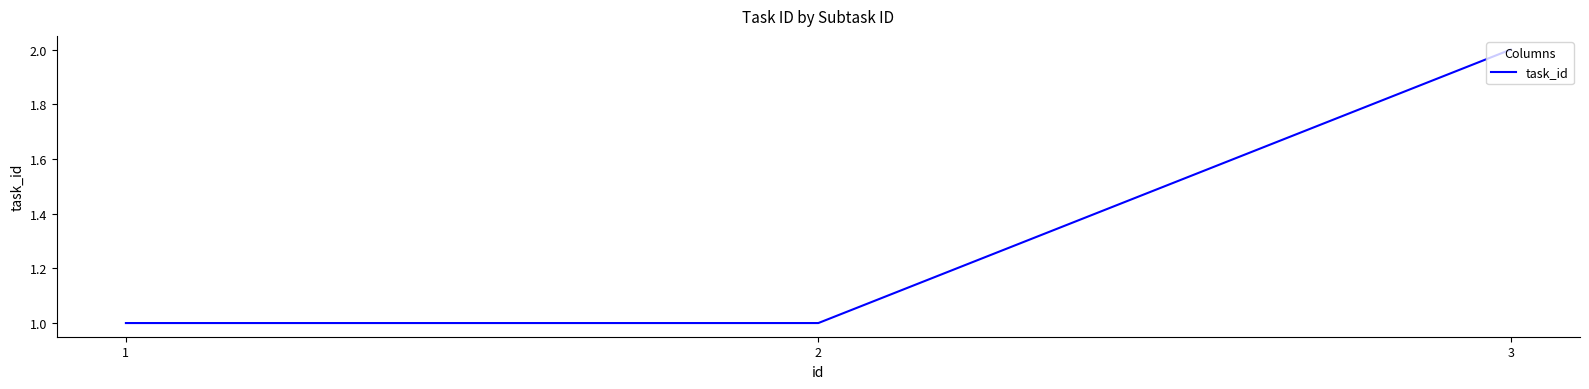

Reading right to left, what are all the values shown in this chart?

3=2	2=1	1=1